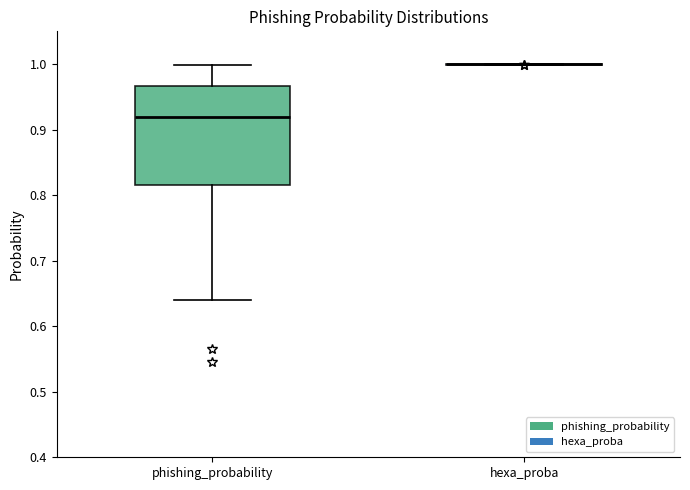

Reading left to right, read every box against the y-axis: the position of its median line, the range the box covers, and the ends of its whiskers. The values are not printed on the chart, so give them approximately, as read against the axis.

phishing_probability: median 0.92, box 0.82 to 0.97, whiskers 0.64 to 1.00
hexa_proba: box collapsed to a line at 1.00, whiskers 1.00 to 1.00